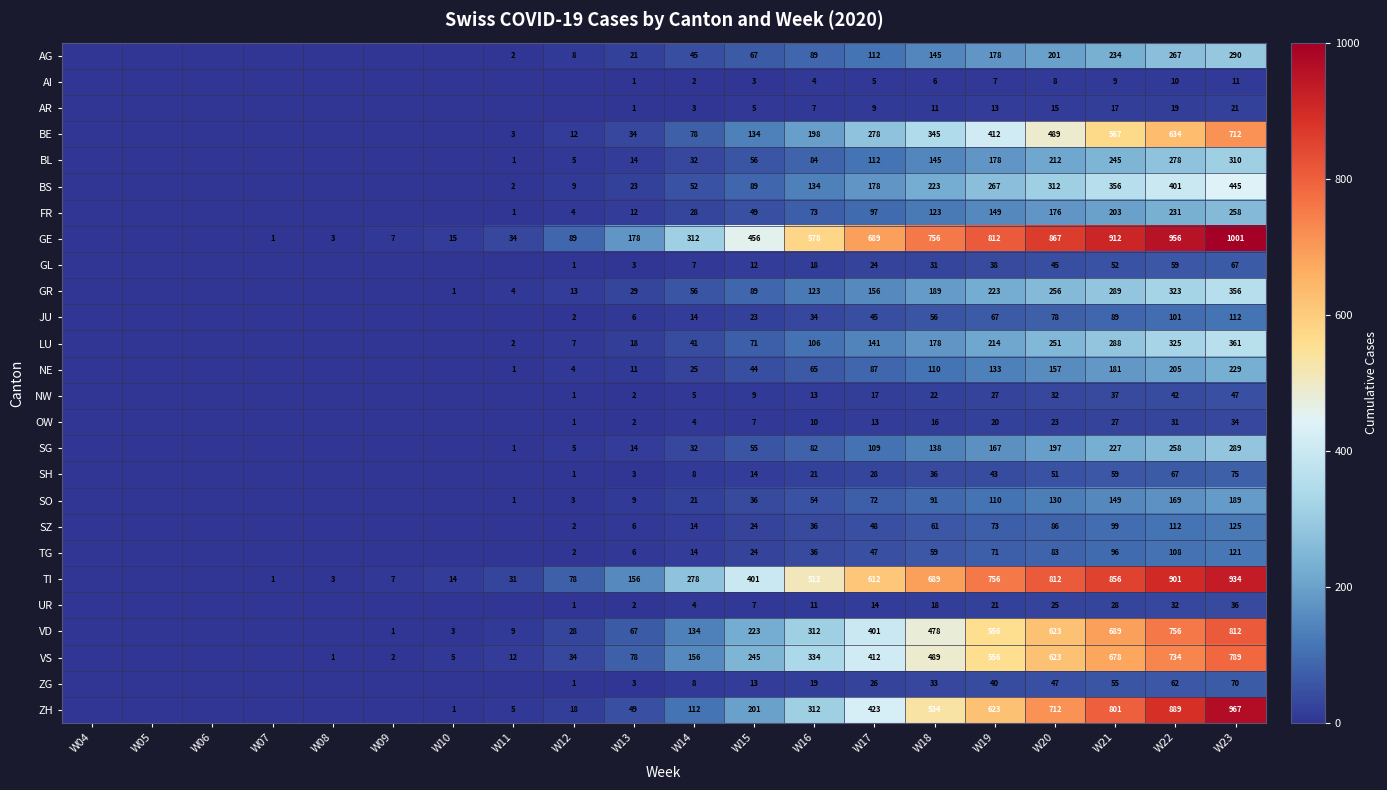

Rank the series at W21 from lowest to highest value.

AI, AR, OW, UR, NW, GL, ZG, SH, JU, TG, SZ, SO, NE, FR, SG, AG, BL, LU, GR, BS, BE, VS, VD, ZH, TI, GE